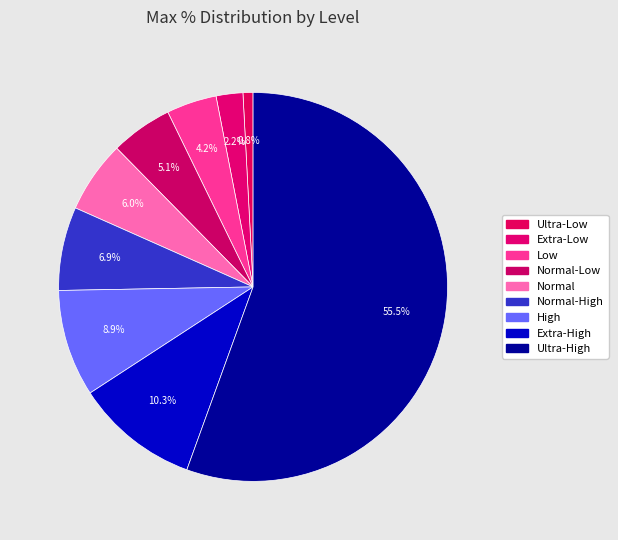

What portion of the pie excludes Low?

95.8%